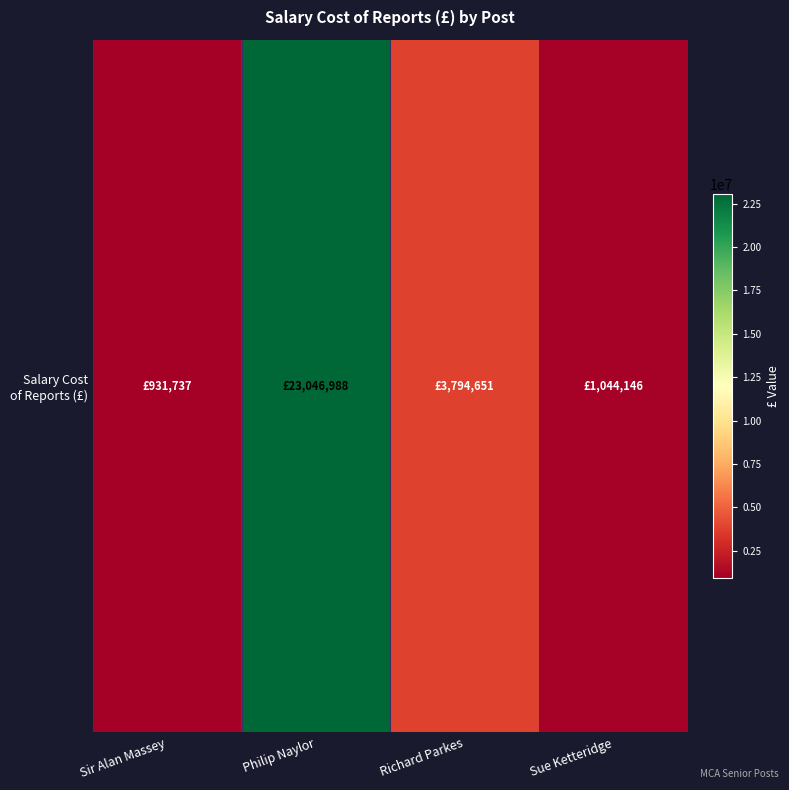

List the labels in order of value, largest first.

Philip Naylor, Richard Parkes, Sue Ketteridge, Sir Alan Massey